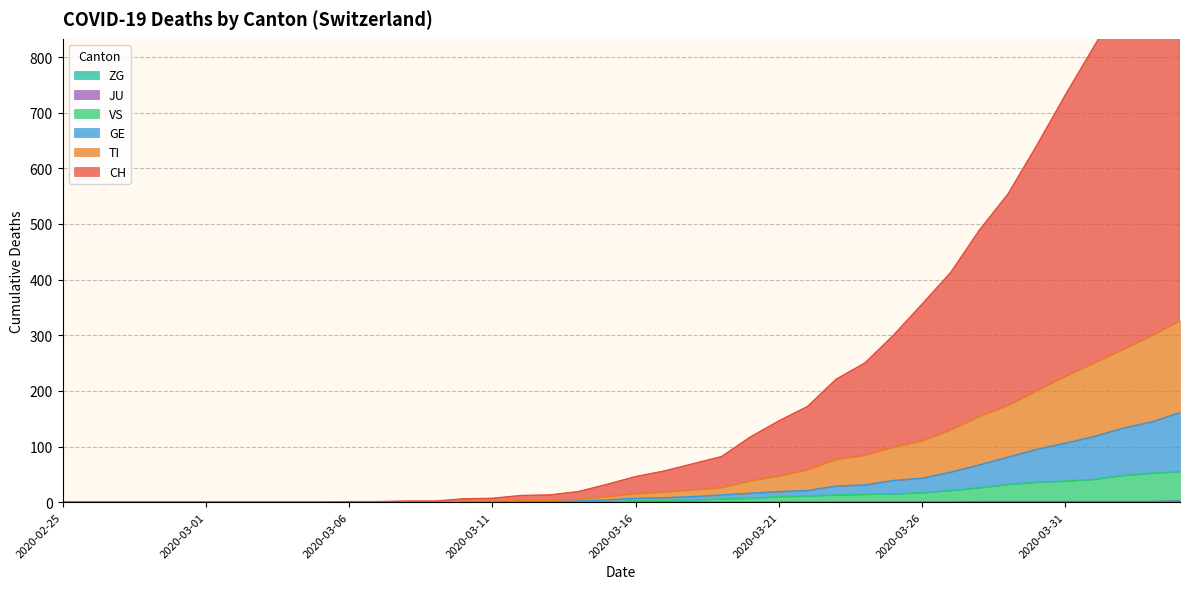

True or false: CH has more than 0 interior local peaks.

False